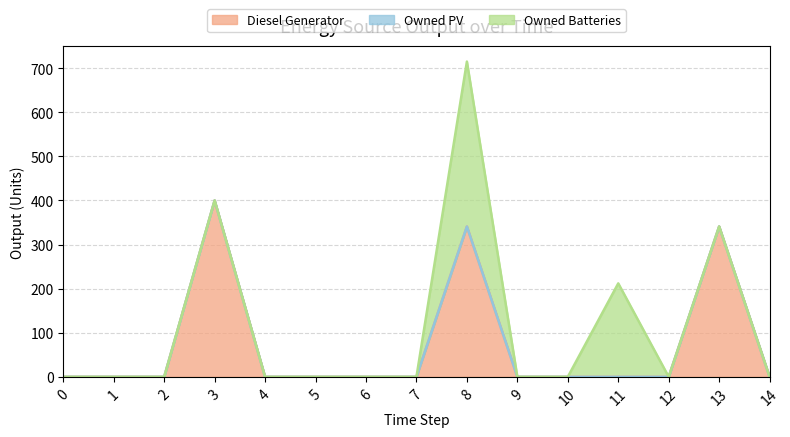

True or false: Owned Batteries and Owned PV intersect in this chart.

False